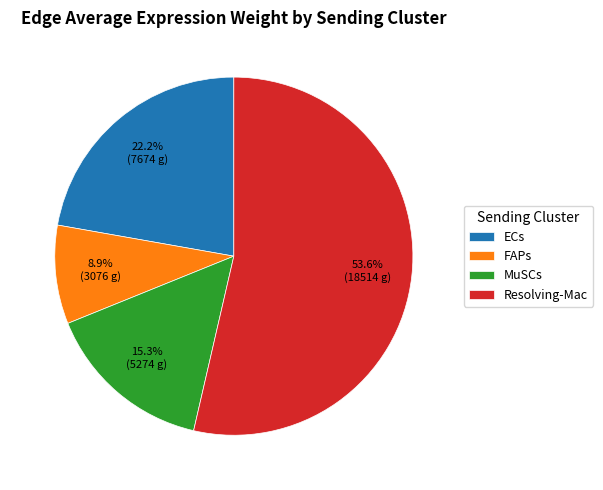

Rank the categories by value from lowest to highest.

FAPs, MuSCs, ECs, Resolving-Mac